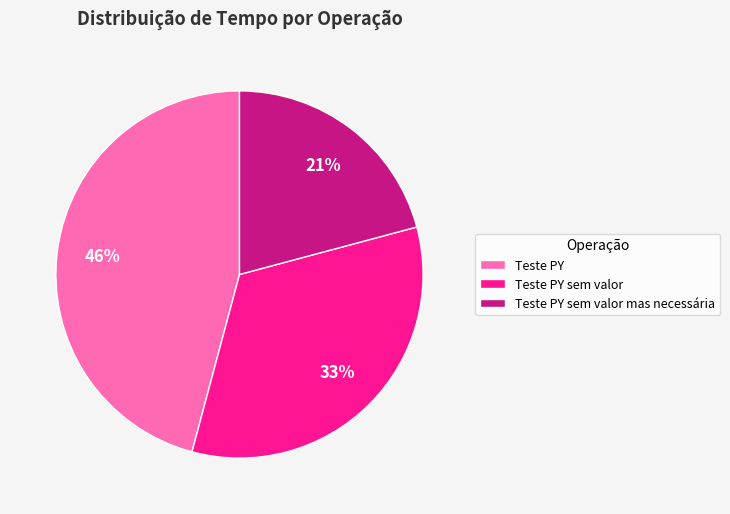

Rank the categories by value from highest to lowest.

Teste PY, Teste PY sem valor, Teste PY sem valor mas necessária